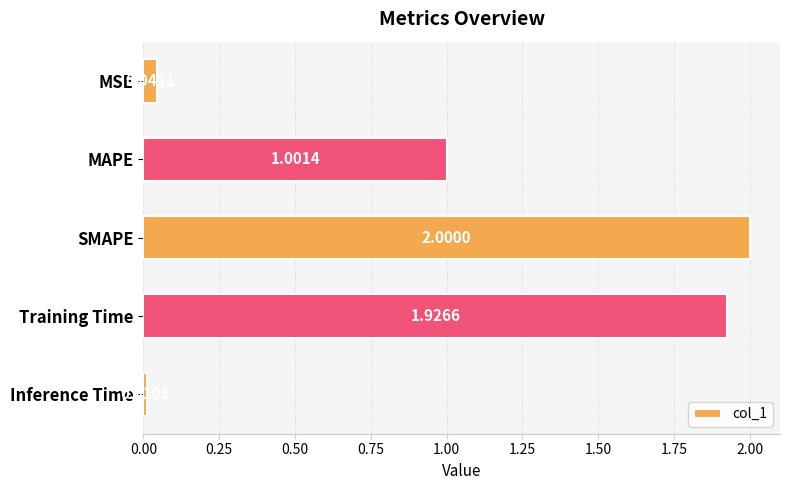

At which category does the chart reach its minimum across all series?

Inference Time